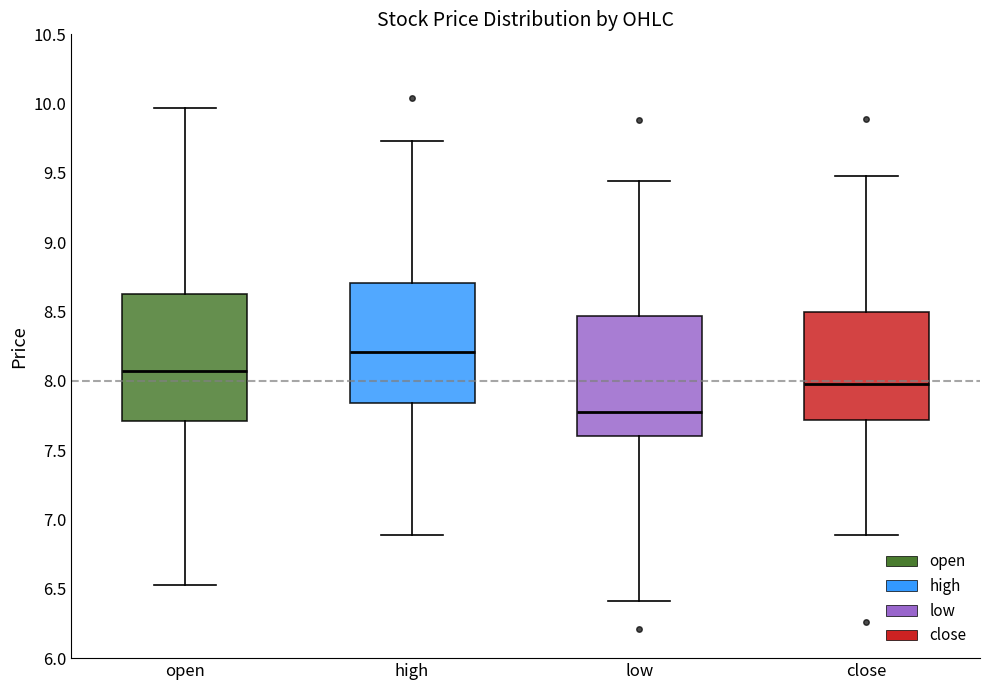

Which box's median line is the lowest?

low